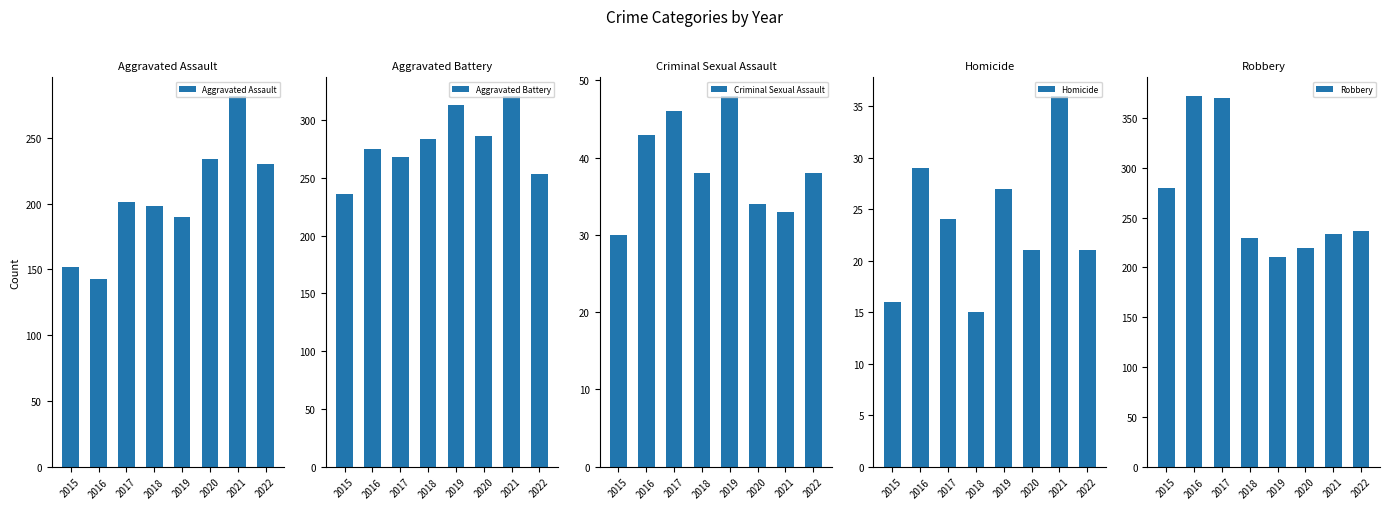

Which has a higher value, 2018 or 2022?

2022